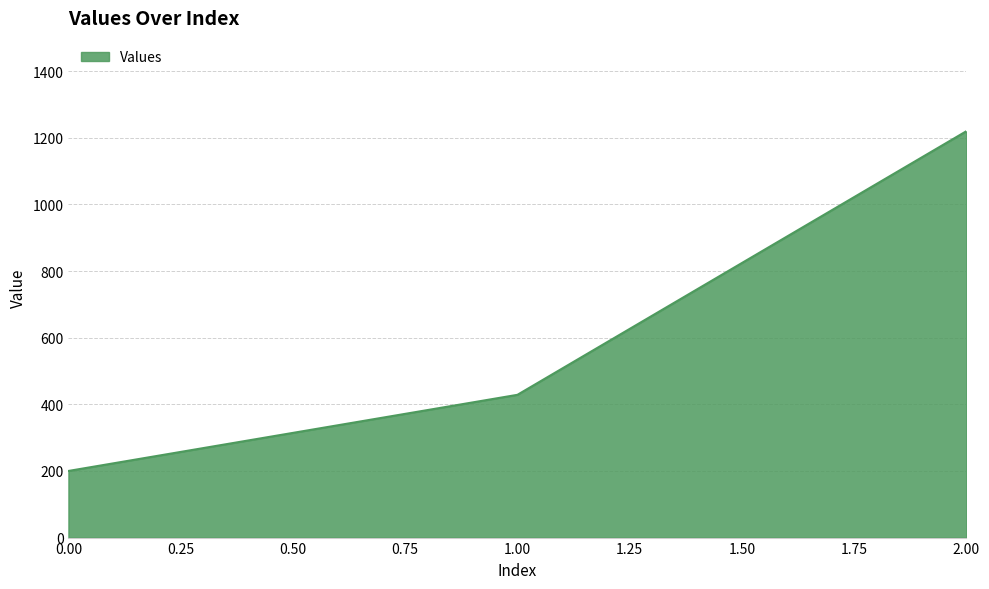

Which label corresponds to the largest value in the chart?

2.00